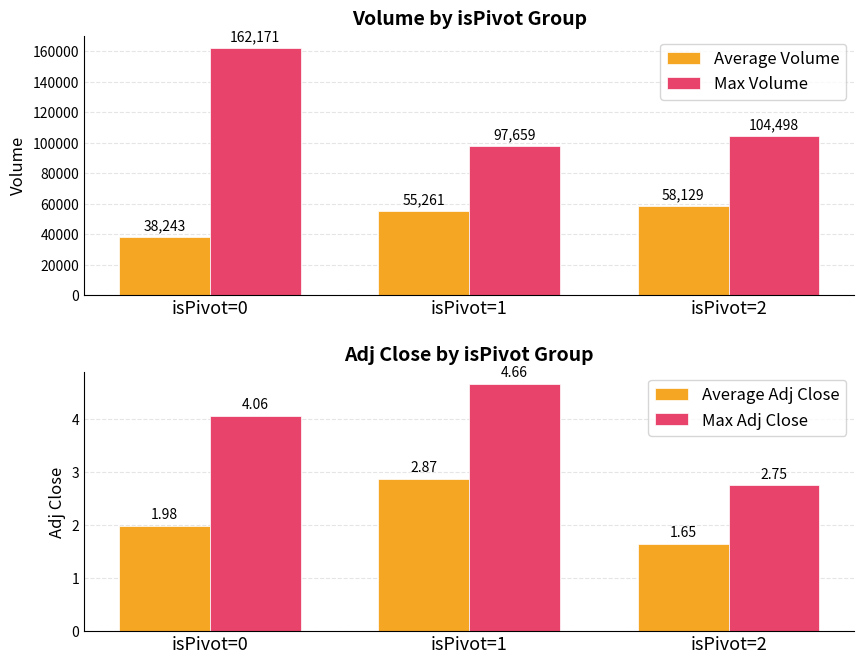

What is the difference between the Average Adj Close values at isPivot=1 and isPivot=0?

0.9